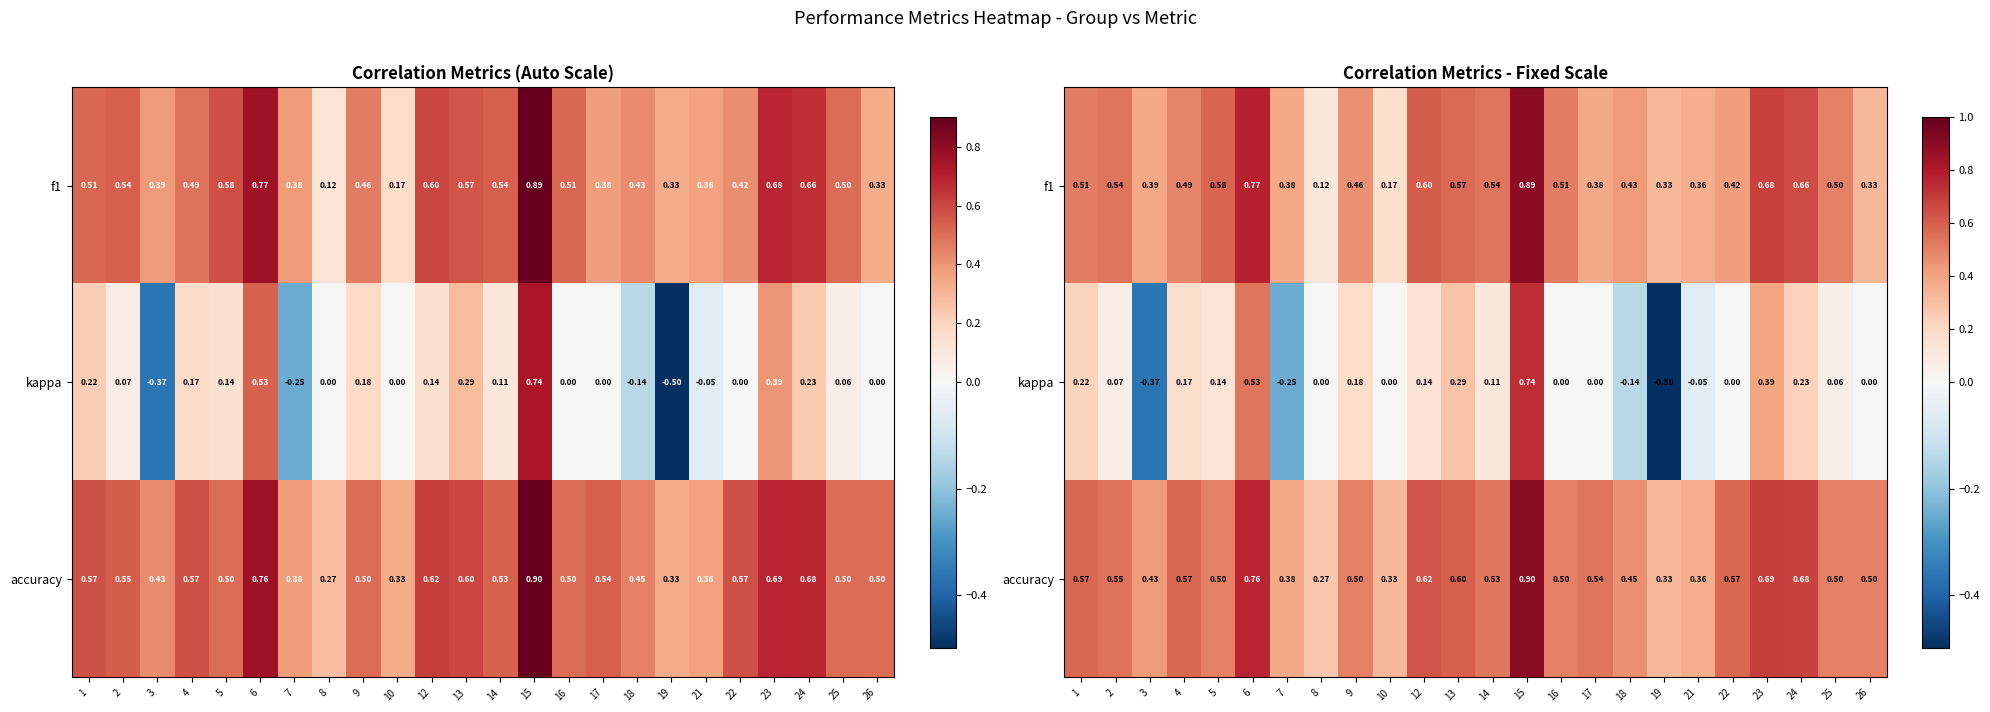

Which series changed the most between 14 and 18?

kappa